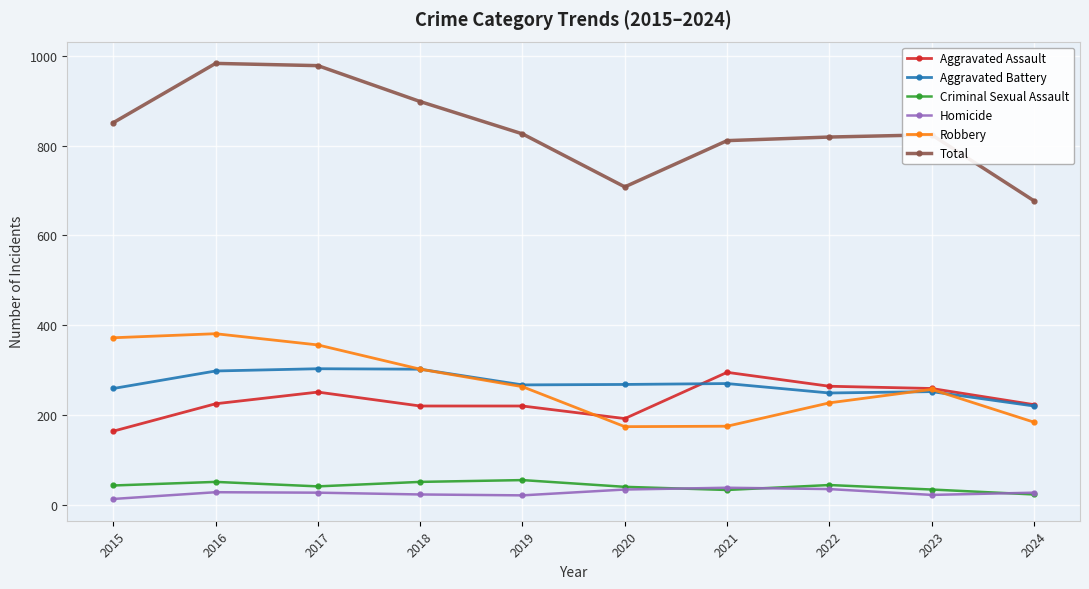

Which series has the largest total across all categories?

Total